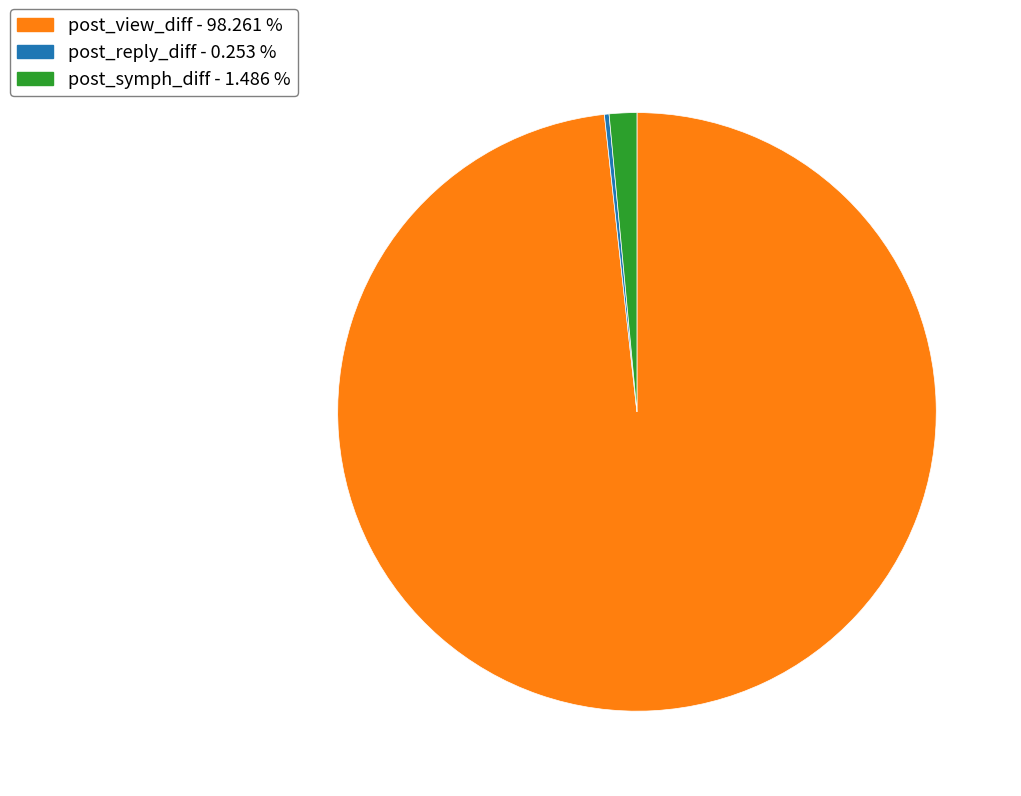

What is the ratio of the value at post_view_diff - 98.261 % to the value at post_symph_diff - 1.486 %?

66.1